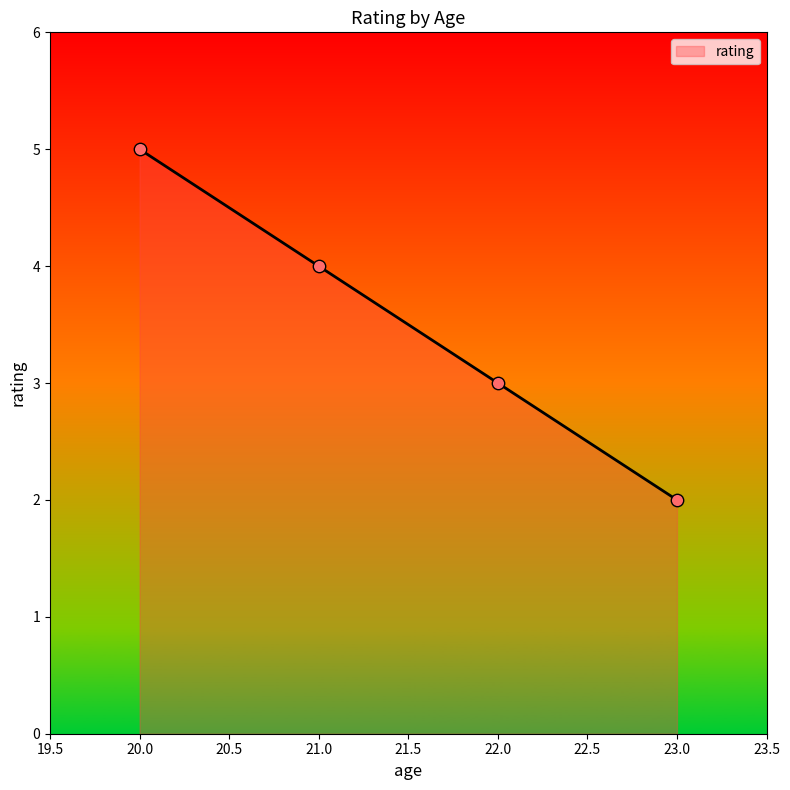

What is the ratio of the value at 20.0 to the value at 23.0?

2.5